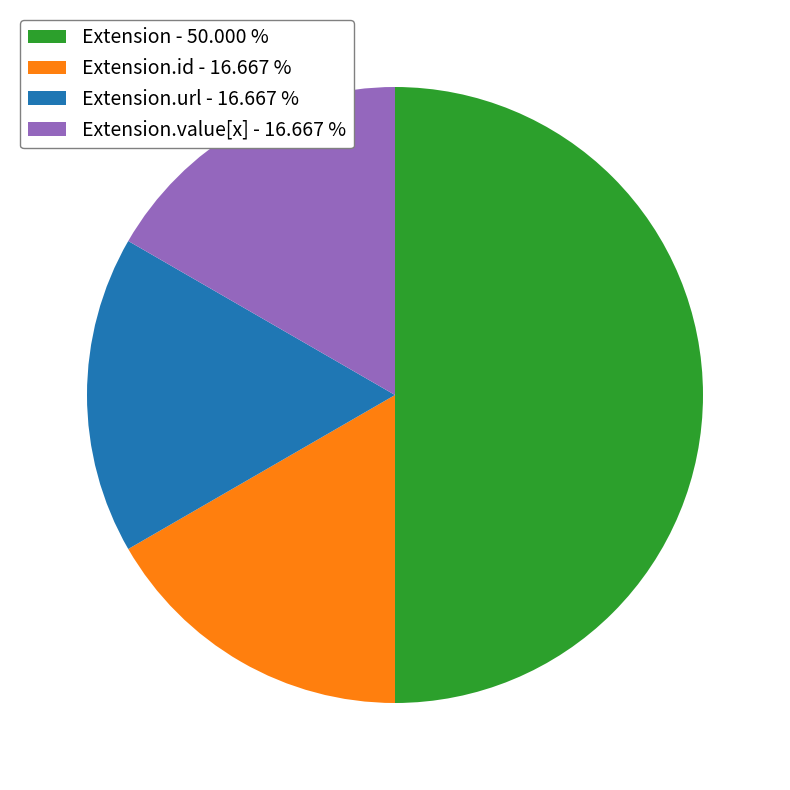

Does Extension.url - 16.667 % account for over 50% of the chart?

No